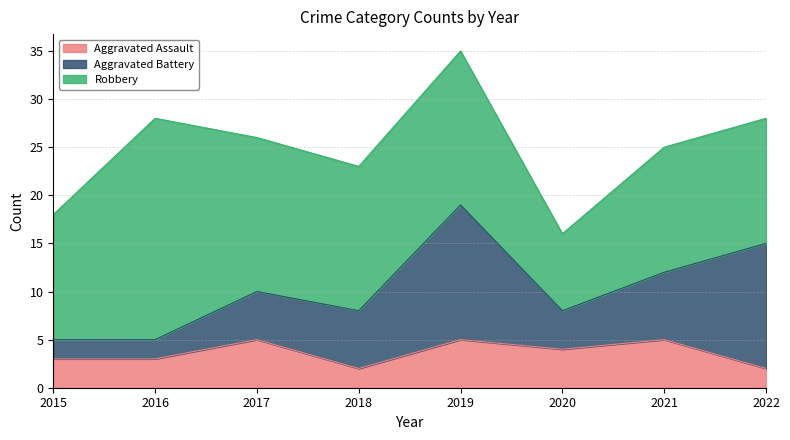

What is the difference between the Robbery values at 2016 and 2017?

7